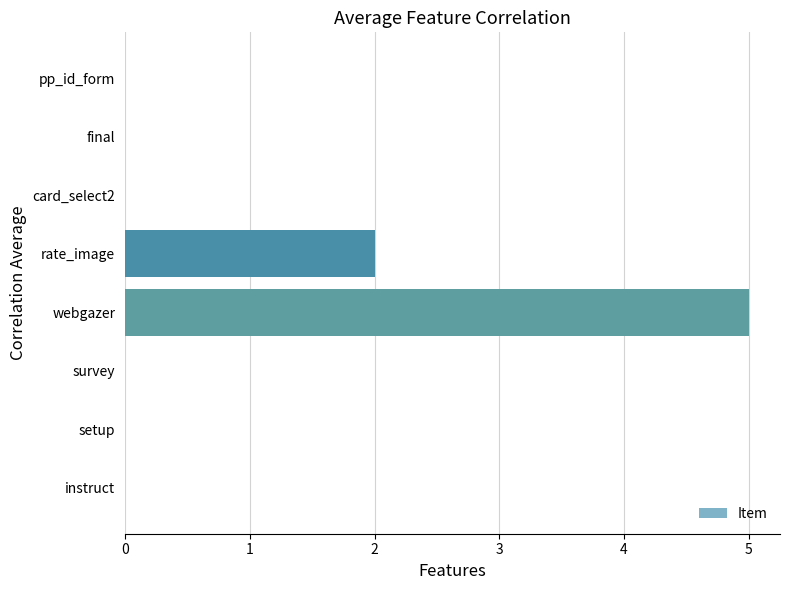

What is the average value?

1